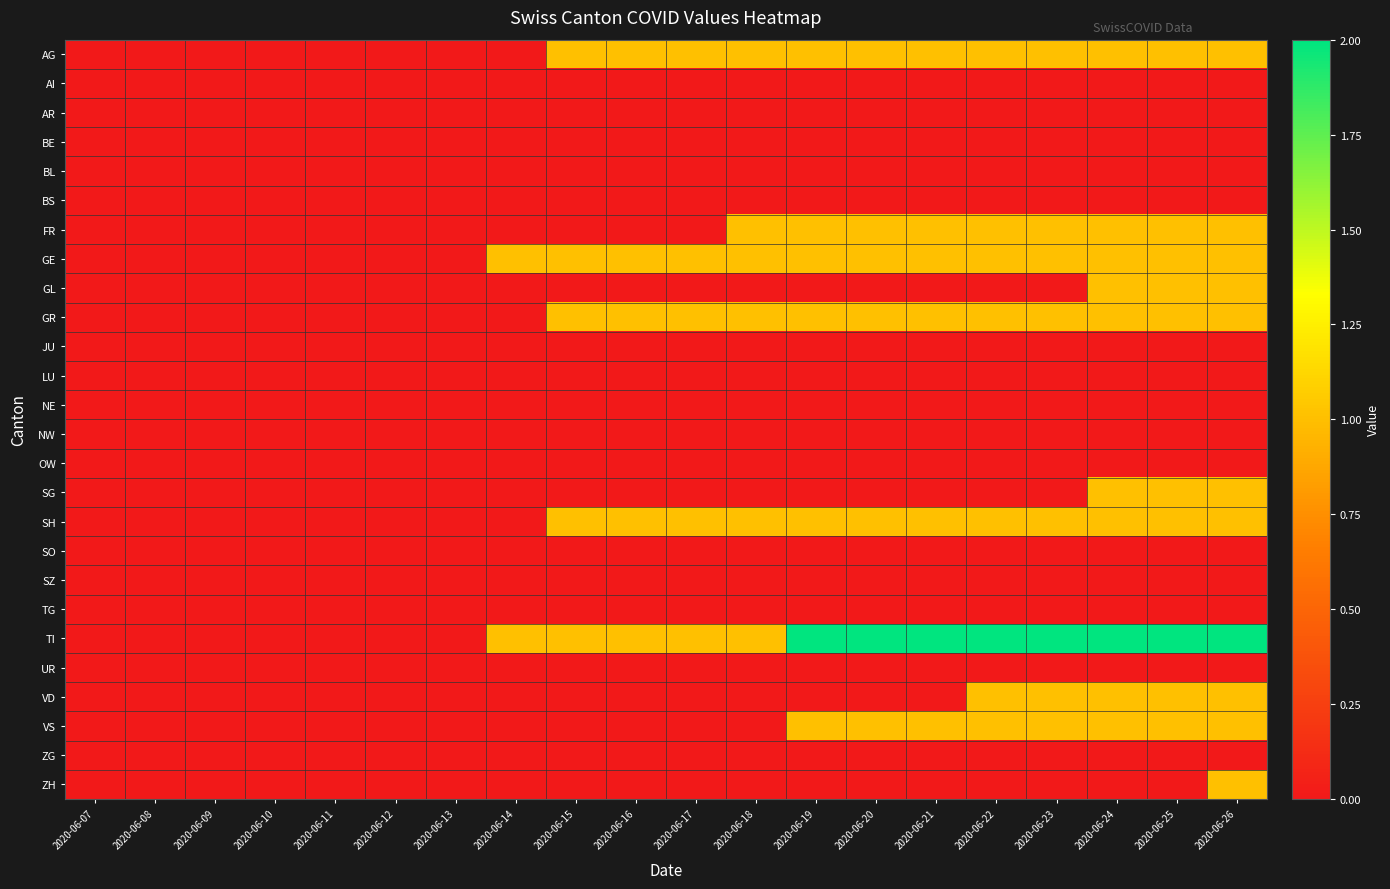

At which category does the chart reach its minimum across all series?

2020-06-07